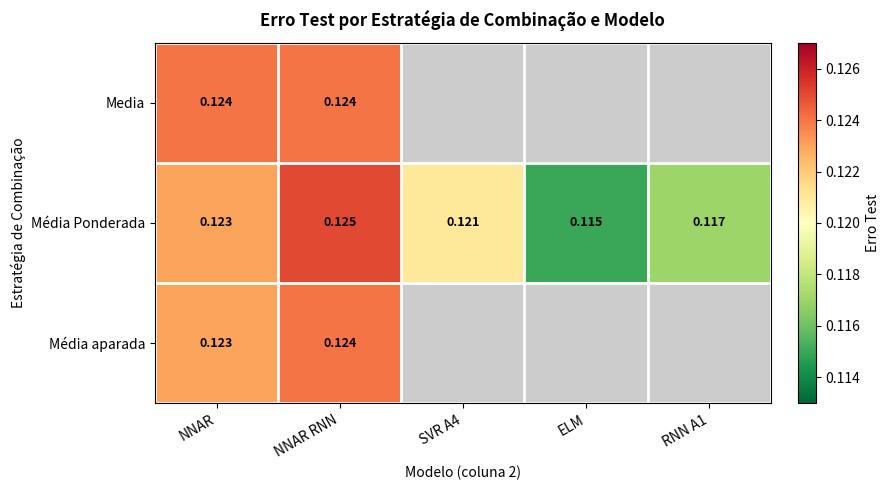

Is the value of Media at NNAR greater than the value of Média Ponderada at NNAR?

Yes